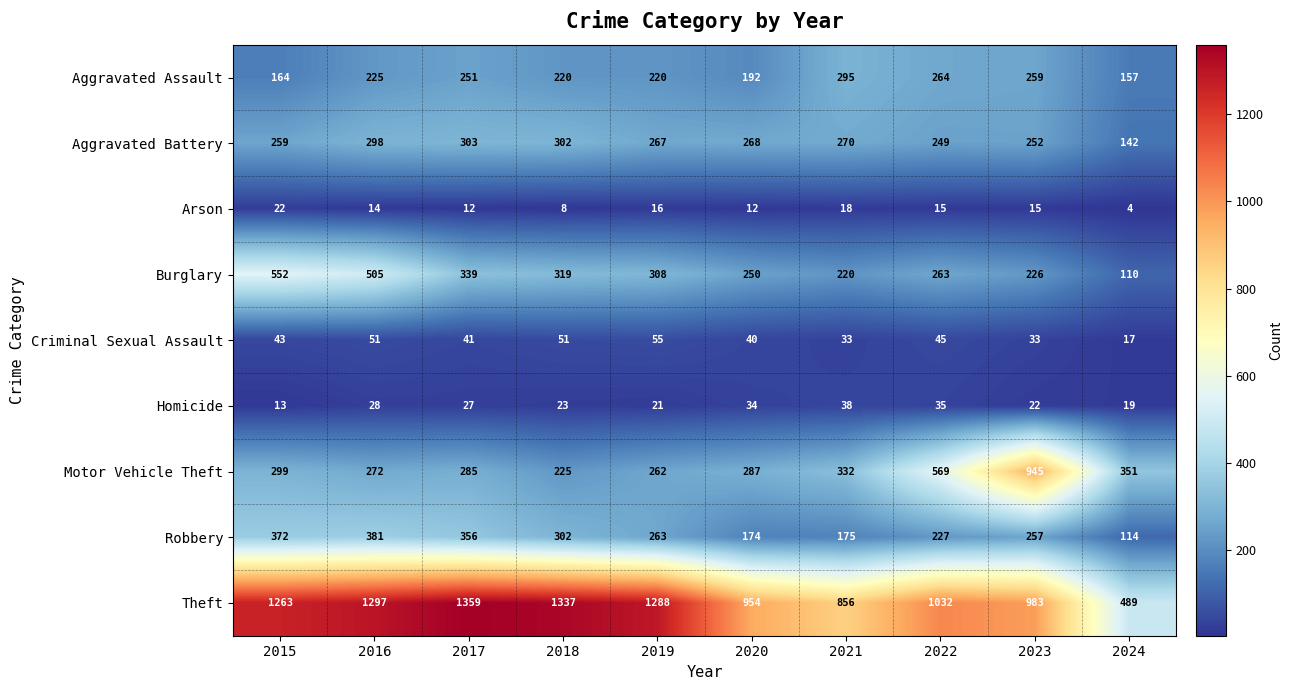

Count the number of categories in the chart.

10